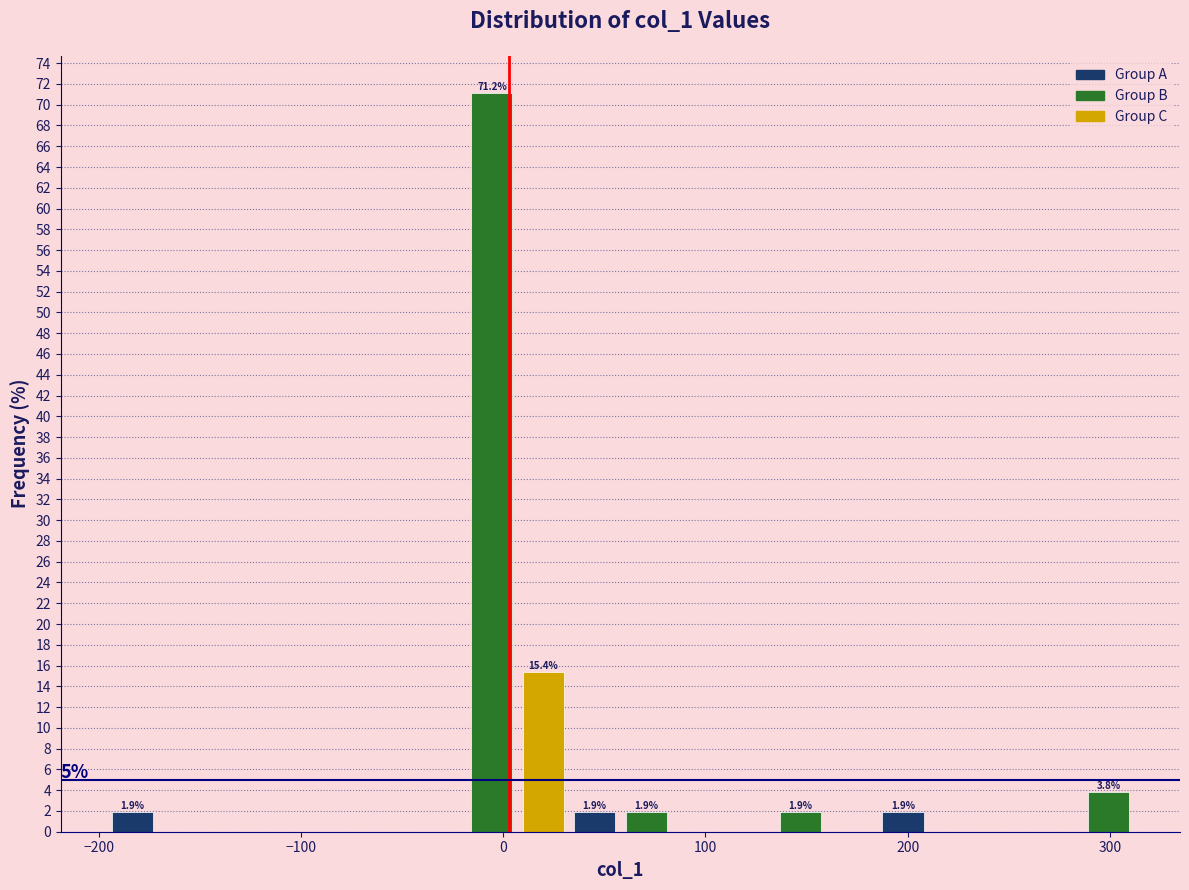

Around what value on the x-axis is the tallest bar? Give the approximate position of its centre, as read against the axis.

-10